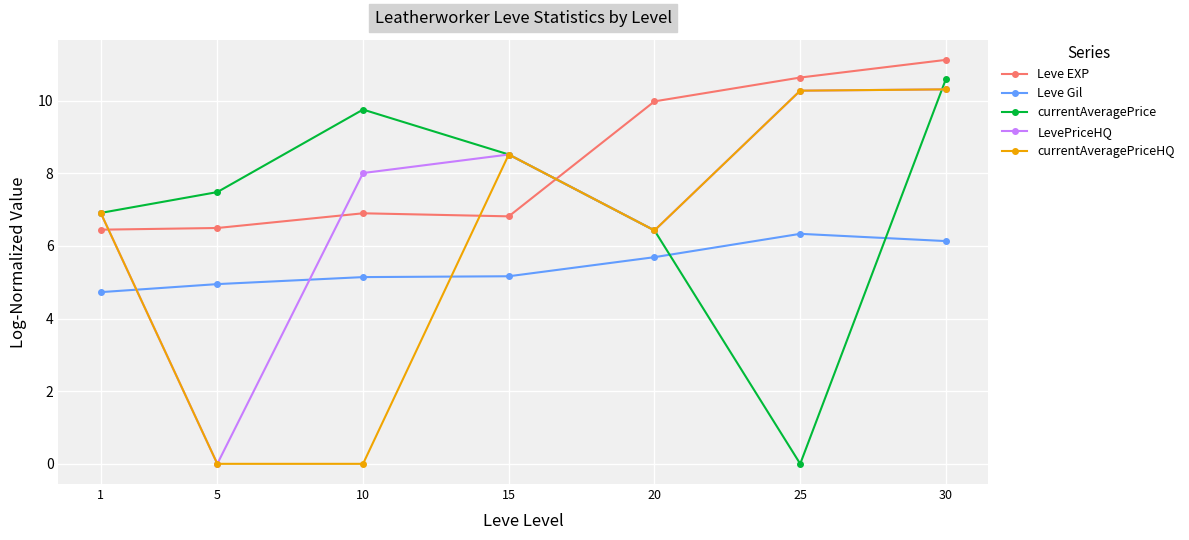

True or false: LevePriceHQ has more than 2 points higher than both neighbors.

False